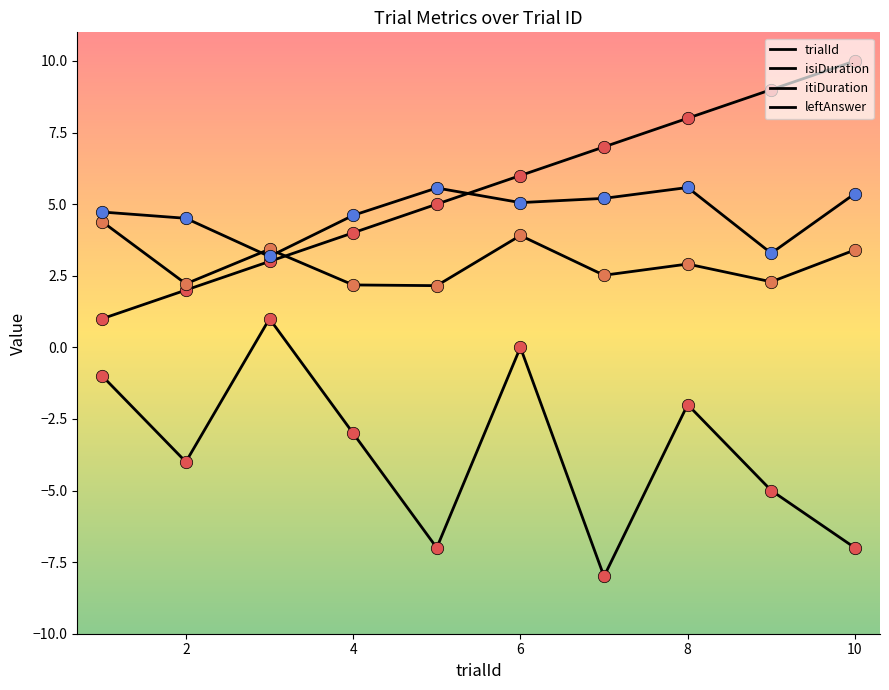

How many lines are shown in the chart?

4